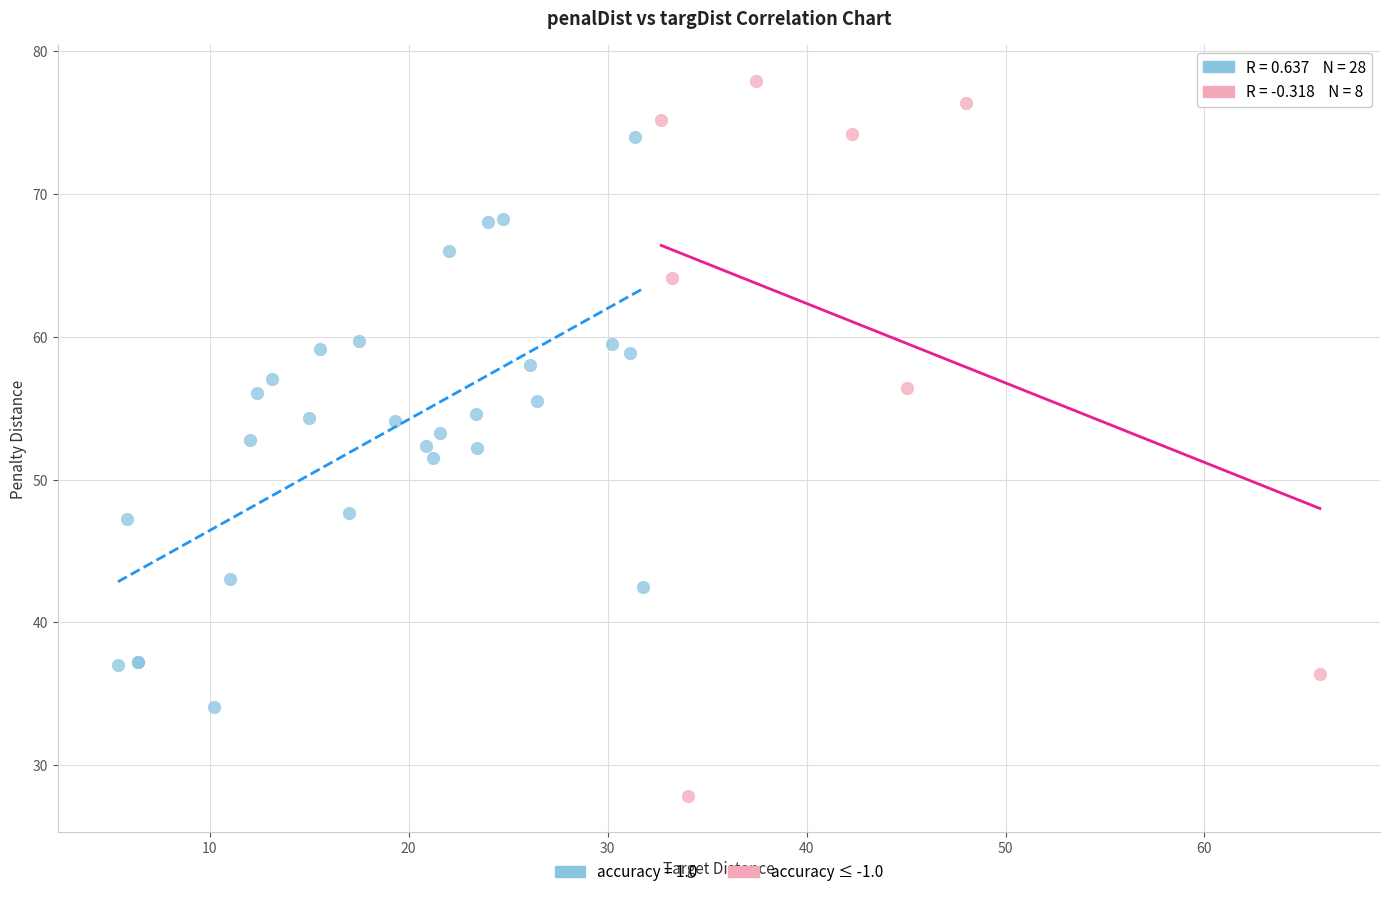

Which series reaches the minimum Y coordinate?

accuracy ≤ -1.0